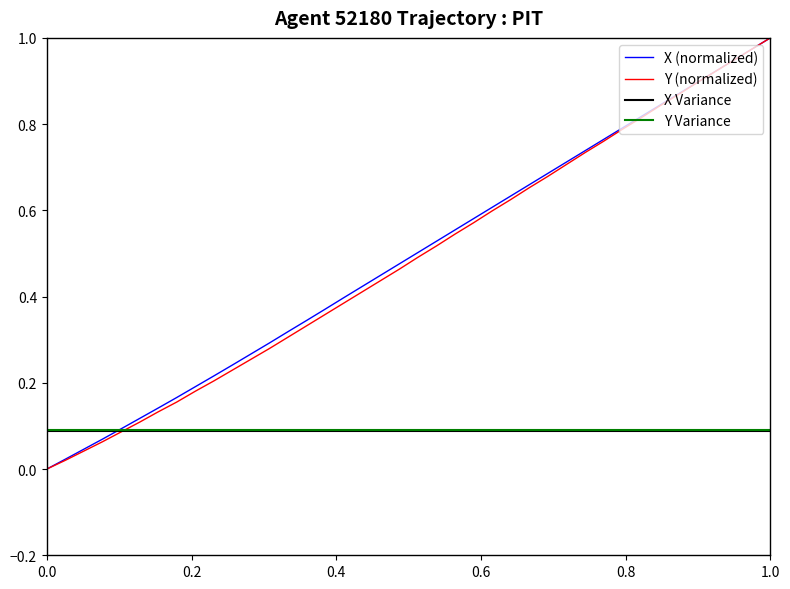

How many lines are shown in the chart?

4